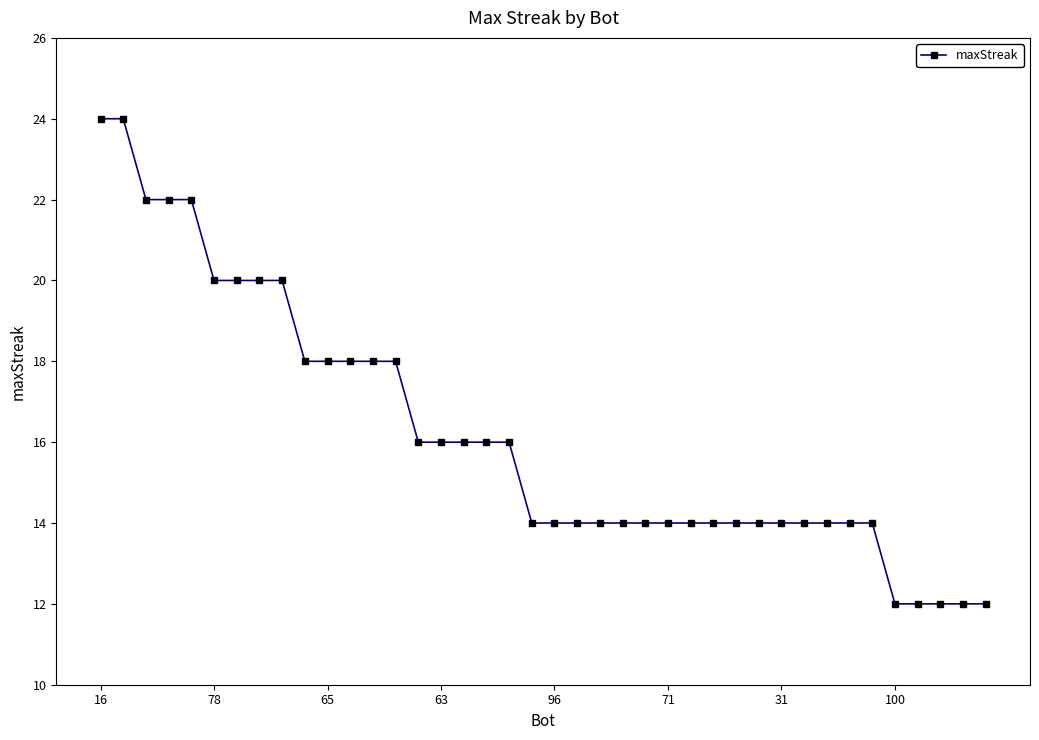

What is the sum of all values?

648